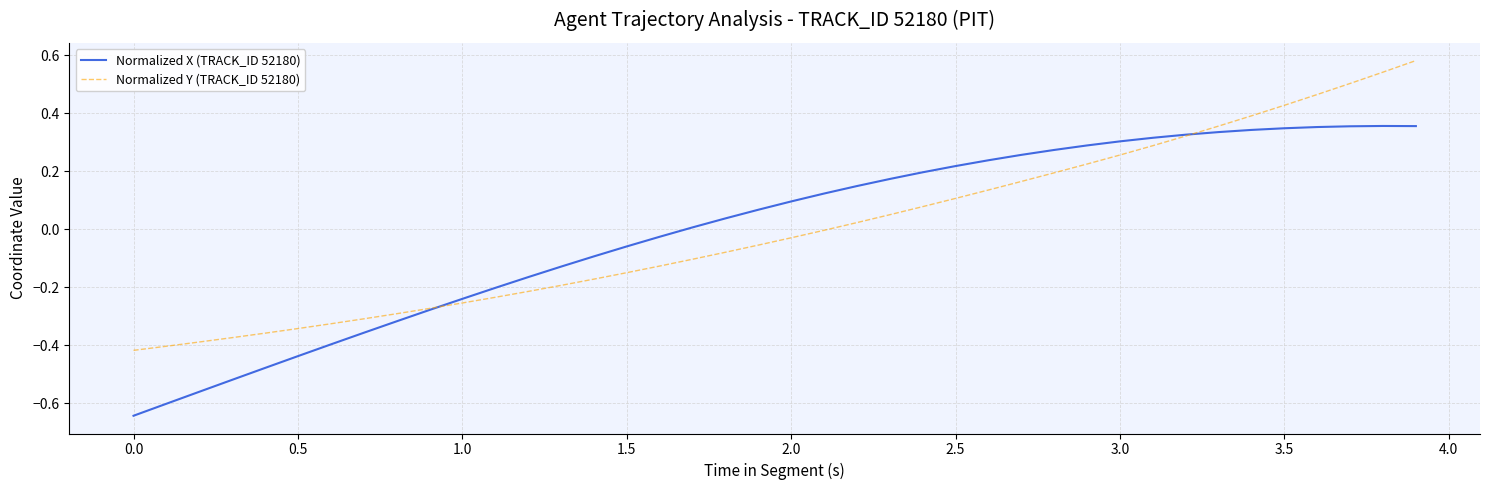

What are all the series names shown in the legend?

Normalized X (TRACK_ID 52180), Normalized Y (TRACK_ID 52180)